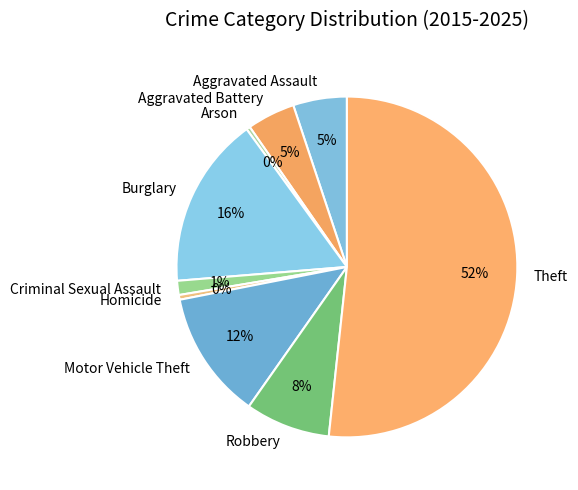

Which slice is the largest?

Theft